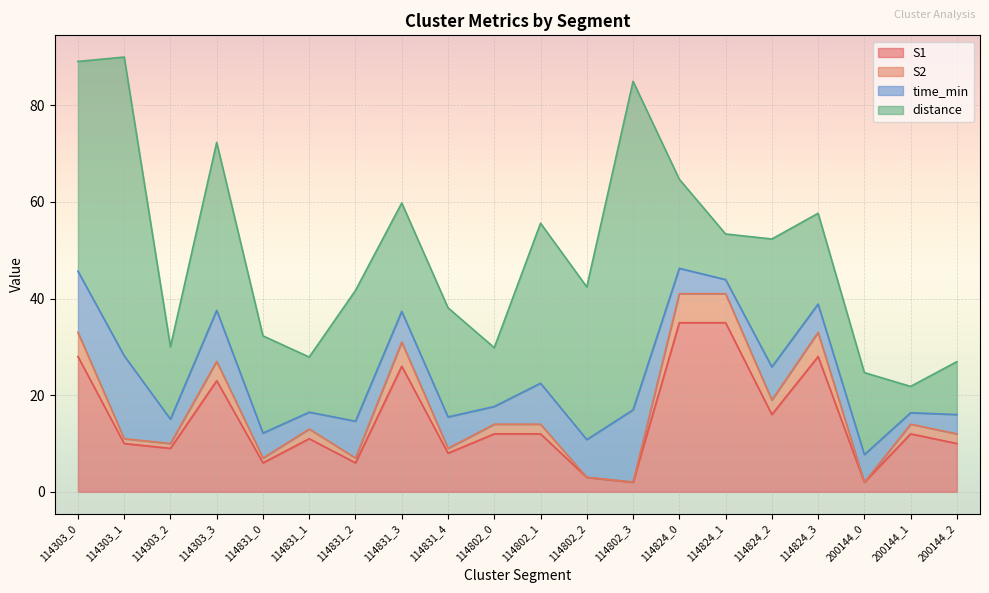

What is the highest value of the S1 series?

35.0